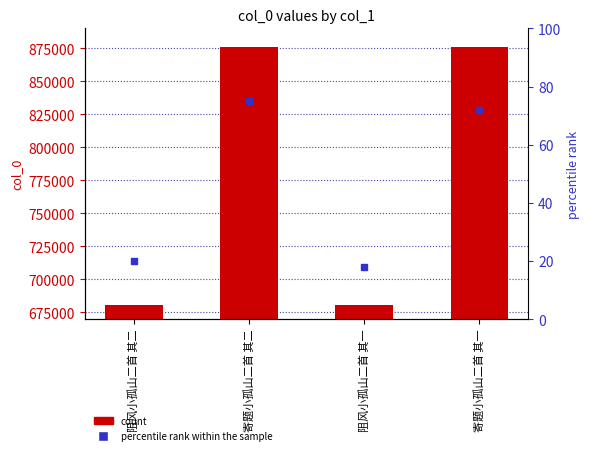

Which series has the largest Y range (max minus min)?

col_0